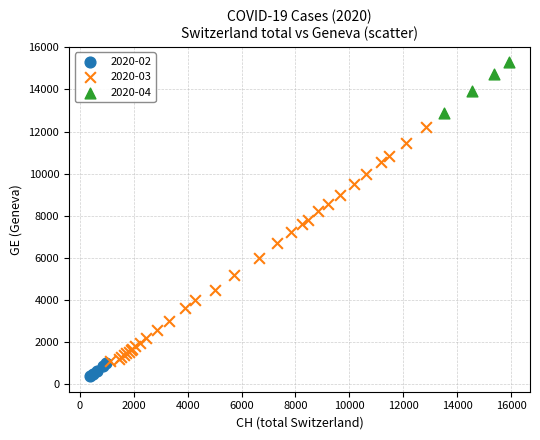

Which series contains the highest Y value?

2020-04